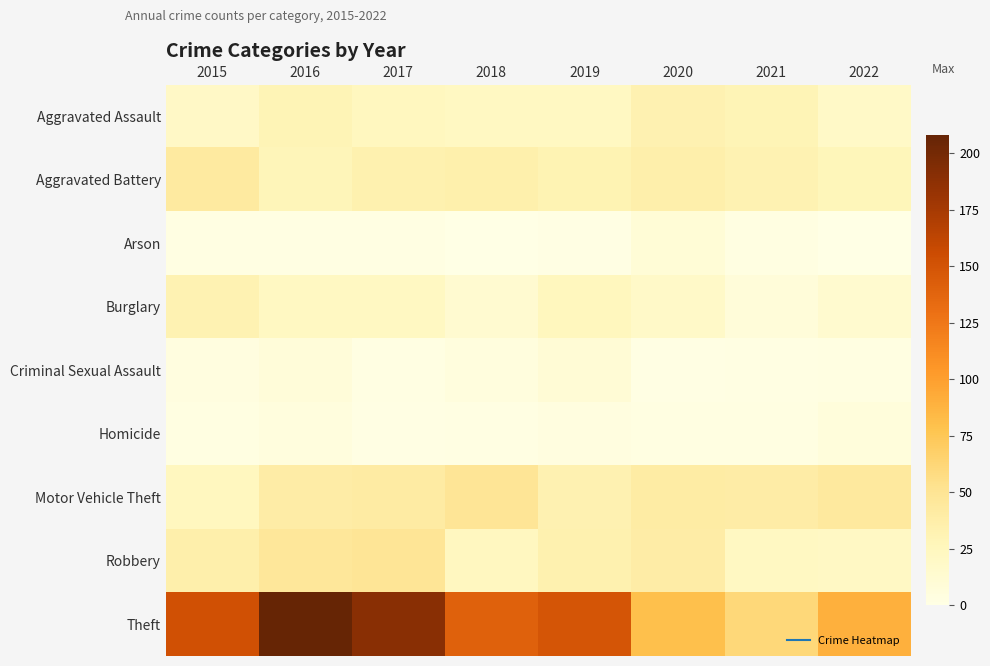

Reading left to right, transcribe all the data shown in this chart.

Aggravated Assault: 2015=20	2016=30	2017=24	2018=22	2019=22	2020=33	2021=30	2022=19
Aggravated Battery: 2015=43	2016=28	2017=34	2018=35	2019=31	2020=36	2021=32	2022=27
Arson: 2015=2	2016=2	2017=2	2018=0	2019=1	2020=9	2021=3	2022=0
Burglary: 2015=32	2016=22	2017=22	2018=13	2019=25	2020=18	2021=8	2022=14
Criminal Sexual Assault: 2015=4	2016=8	2017=2	2018=5	2019=10	2020=1	2021=2	2022=3
Homicide: 2015=3	2016=5	2017=1	2018=2	2019=4	2020=3	2021=3	2022=6
Motor Vehicle Theft: 2015=24	2016=39	2017=41	2018=49	2019=33	2020=40	2021=39	2022=44
Robbery: 2015=36	2016=47	2017=49	2018=23	2019=34	2020=39	2021=22	2022=21
Theft: 2015=152	2016=208	2017=190	2018=140	2019=149	2020=80	2021=61	2022=90